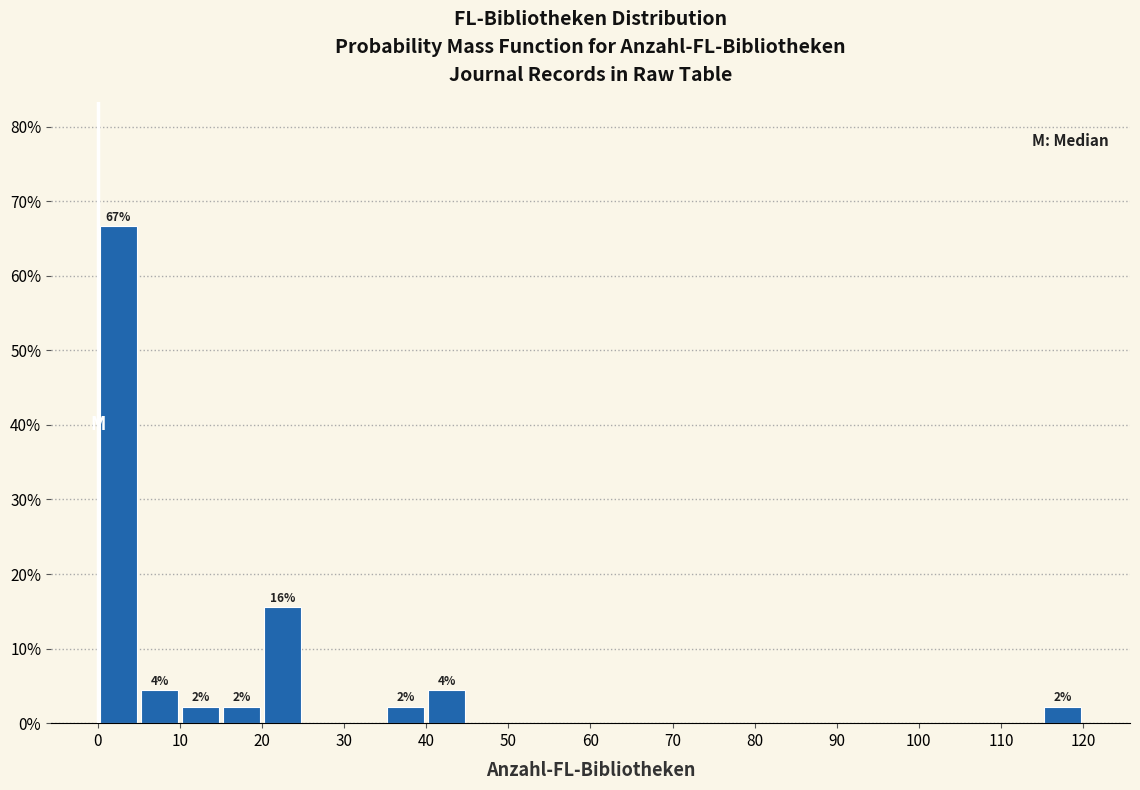

Which range on the x-axis has the tallest bar?

0 to 5